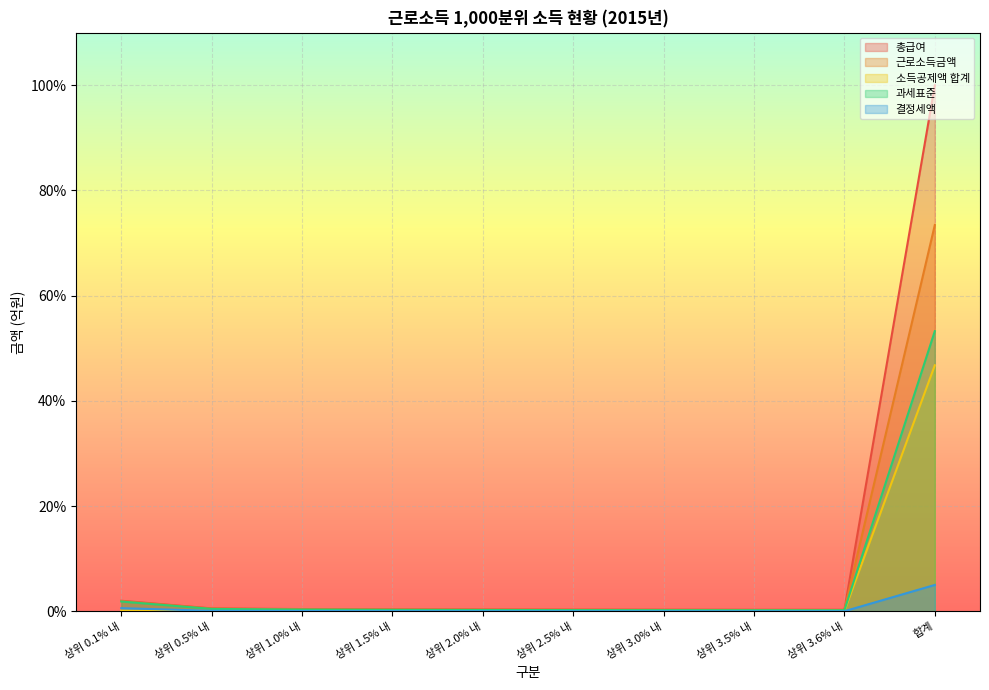

What is the label of the 2nd point from the left?

상위 0.5% 내